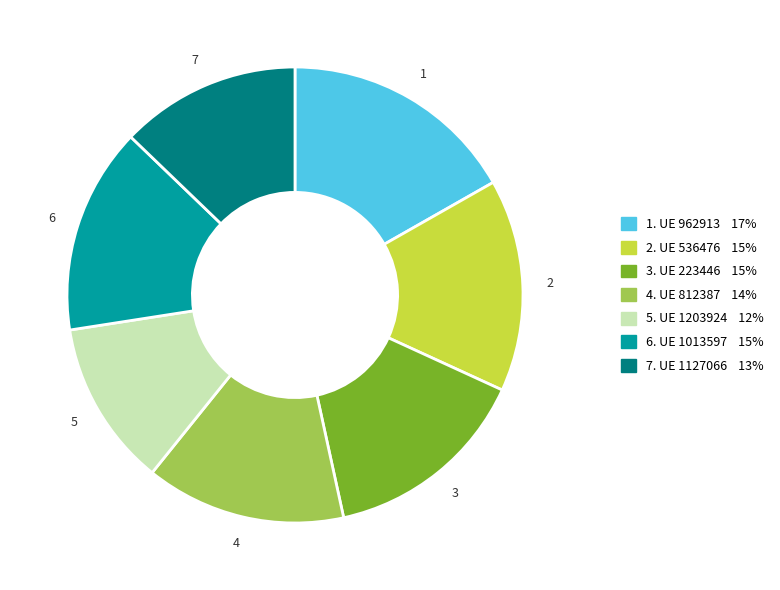

Is there a majority slice in this chart?

No